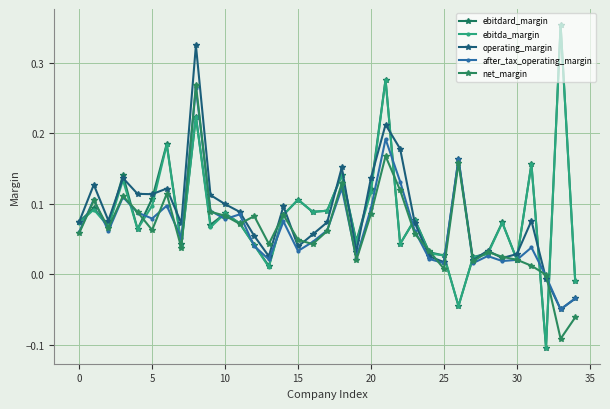

Count the number of categories in the chart.

35